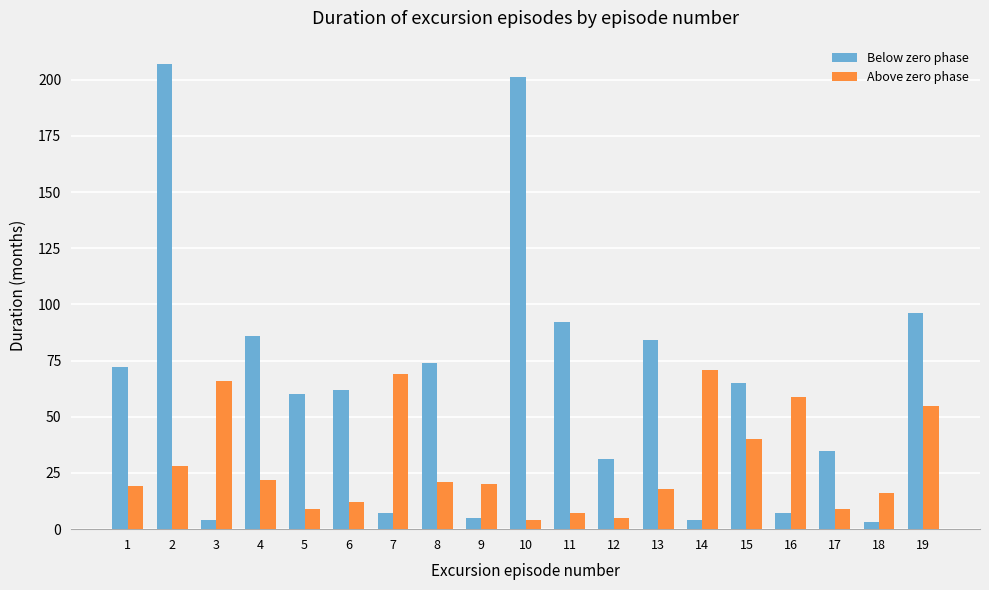

Reading right to left, extract all data points from this chart.

Below zero phase: 96	3	35	7	65	4	84	31	92	201	5	74	7	62	60	86	4	207	72
Above zero phase: 55	16	9	59	40	71	18	5	7	4	20	21	69	12	9	22	66	28	19